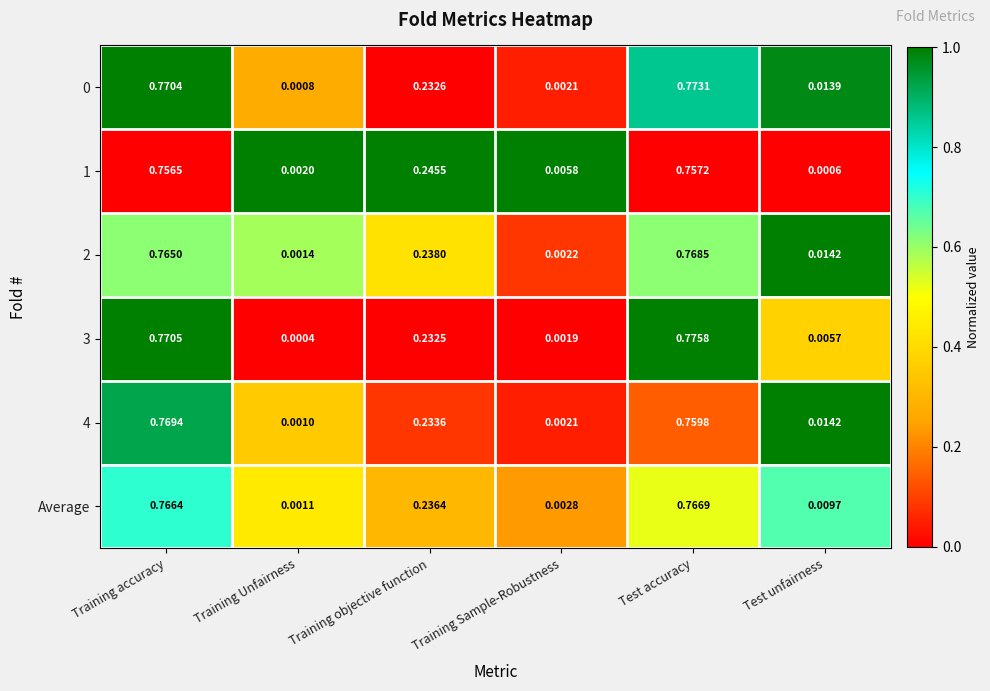

At which category is the sum across all series the highest?

Test accuracy